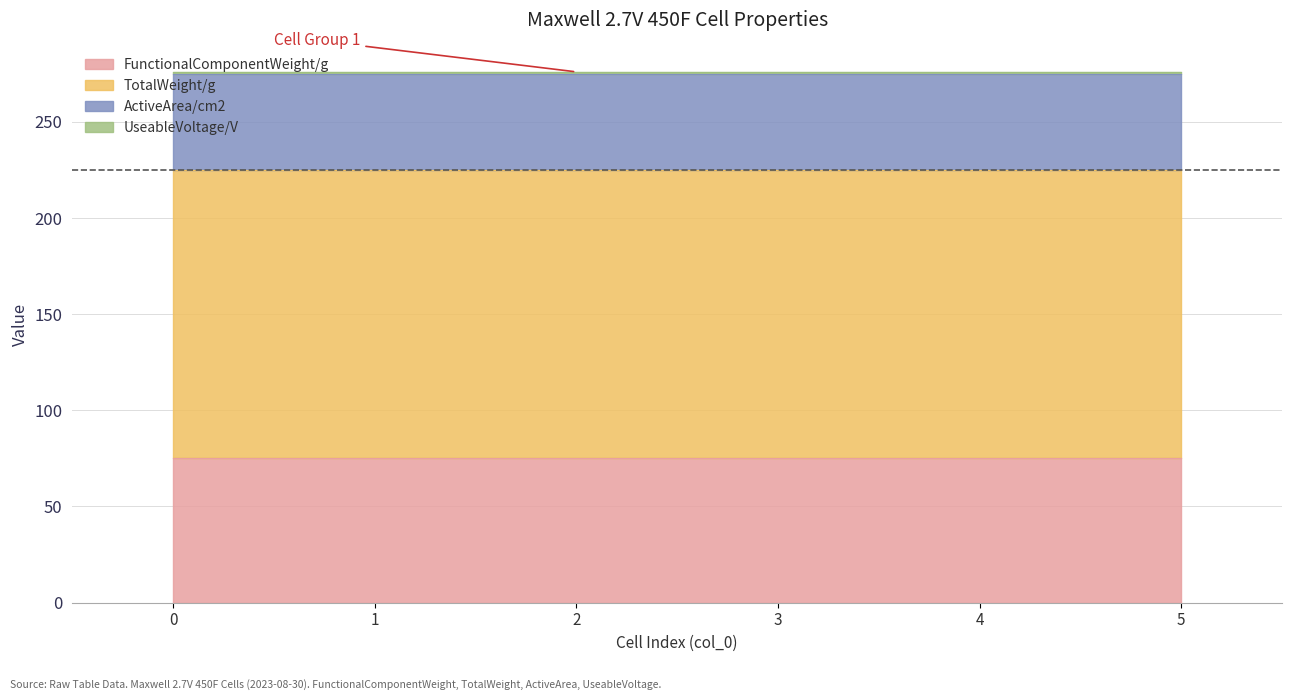

Between 0 and 3, which series saw the biggest shift?

FunctionalComponentWeight/g